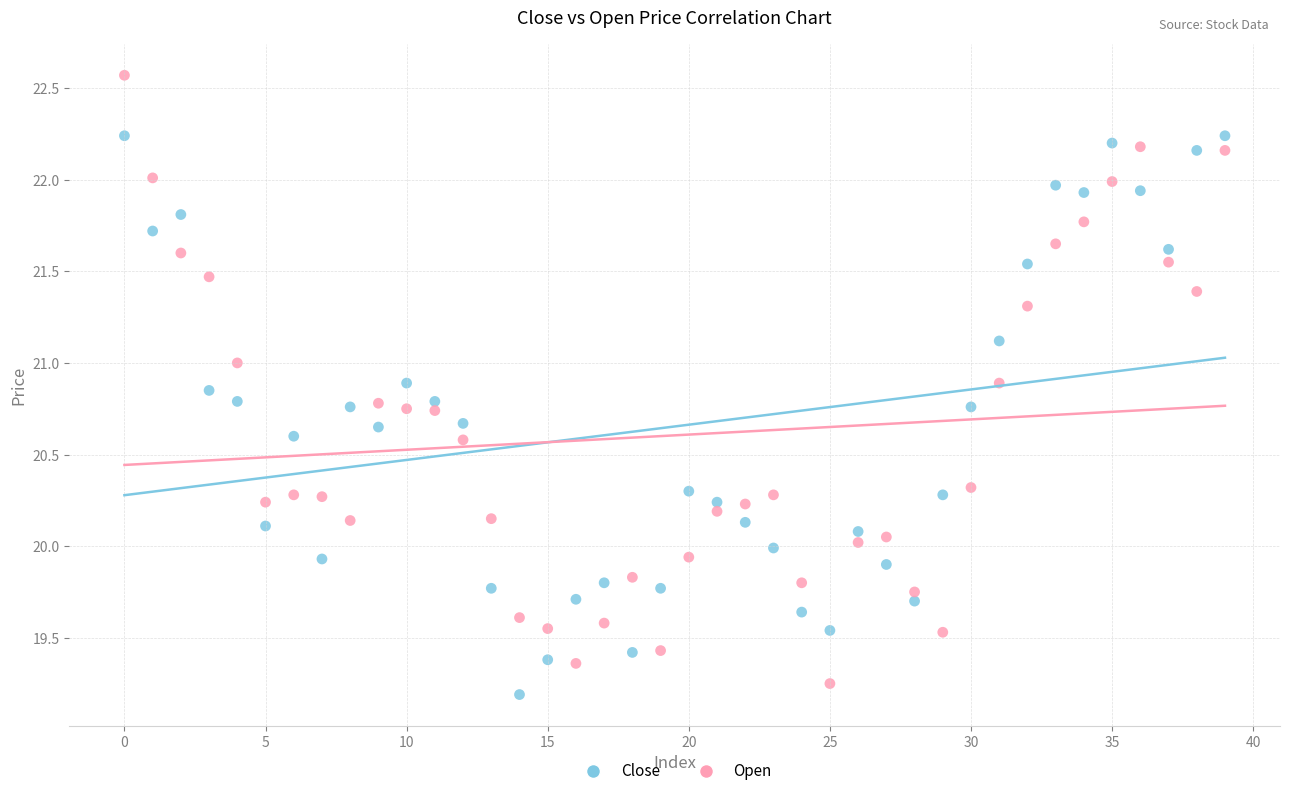

Across all data points, what is the range of Y values (max minus min)?

3.4